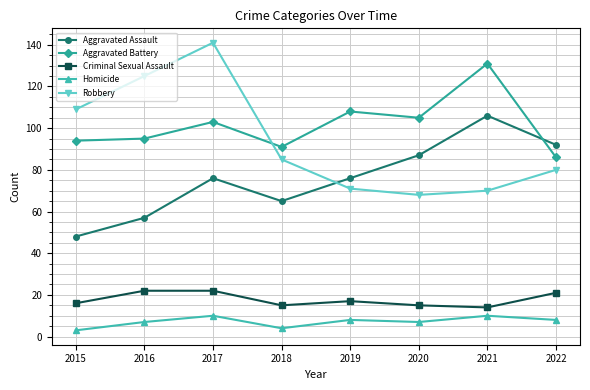

Where does the Criminal Sexual Assault series first go above 17?

2016